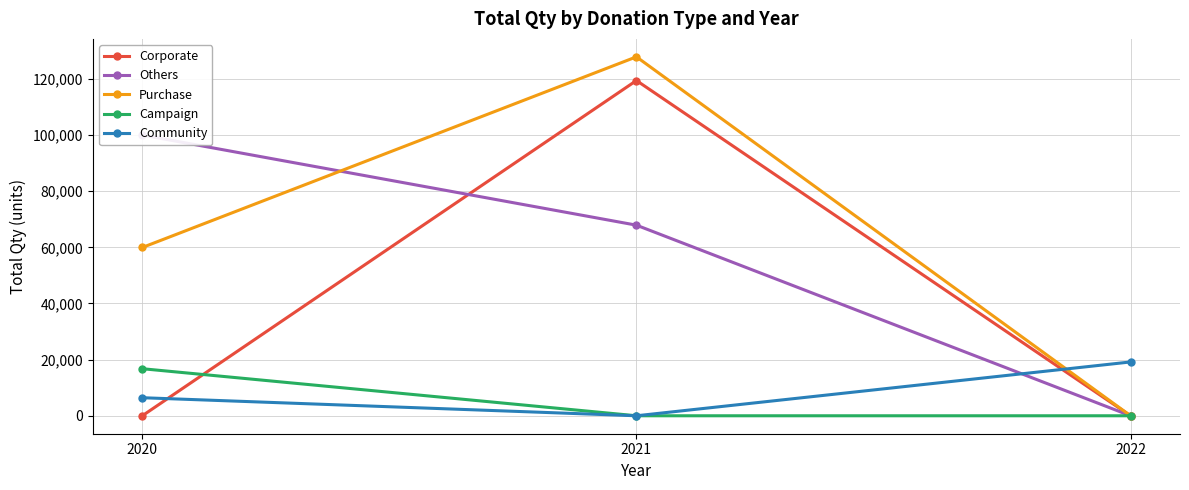

What is the total value across all series at 2021?

315137